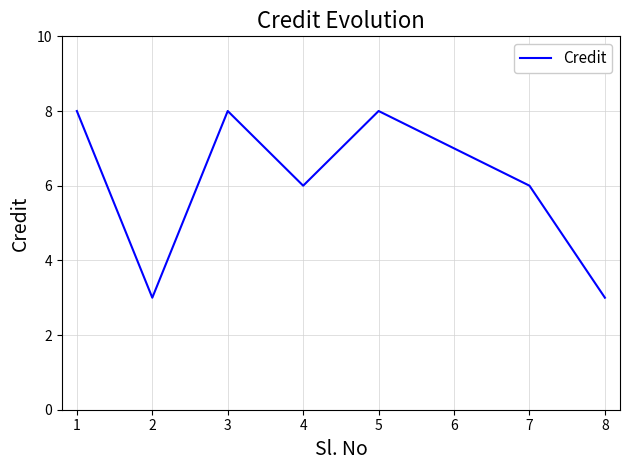

What is the approximate value at 5?

8